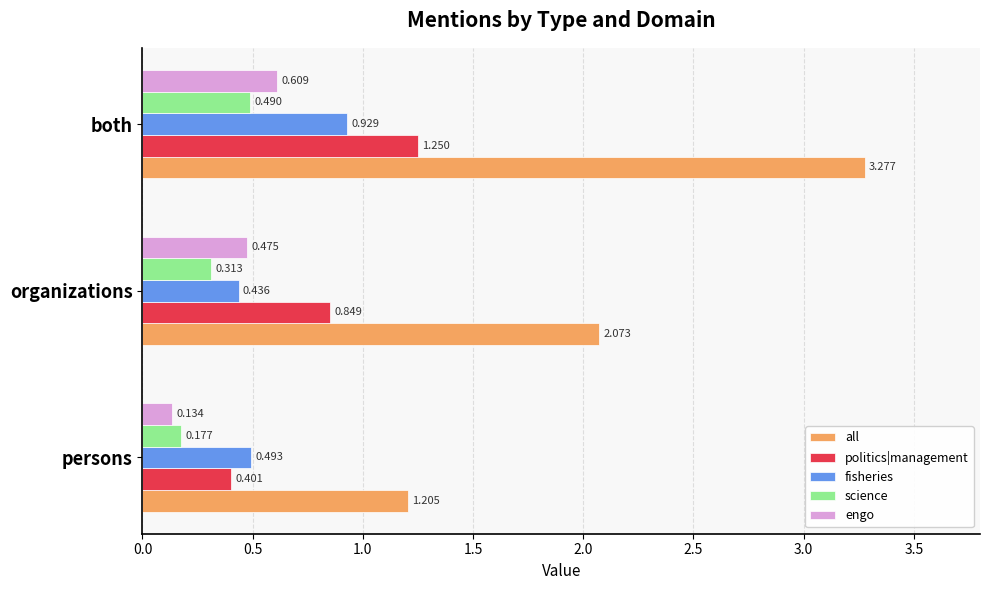

Between persons and both, which series saw the biggest shift?

all